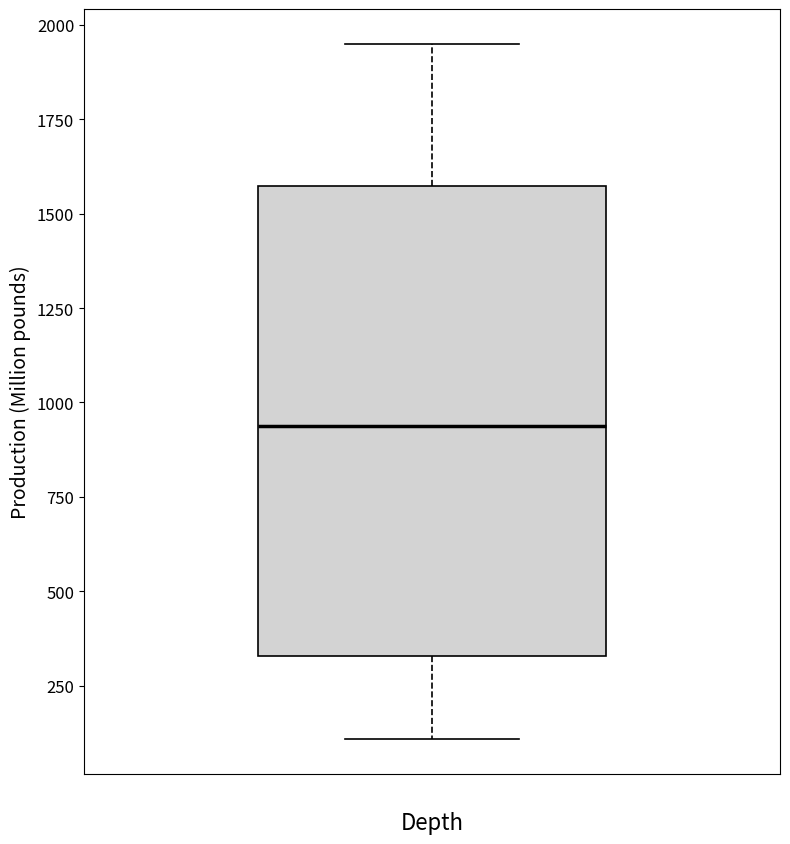

Where does the lower whisker of the box end on the y-axis? The values are not printed on the chart, so give them approximately, as read against the axis.

100